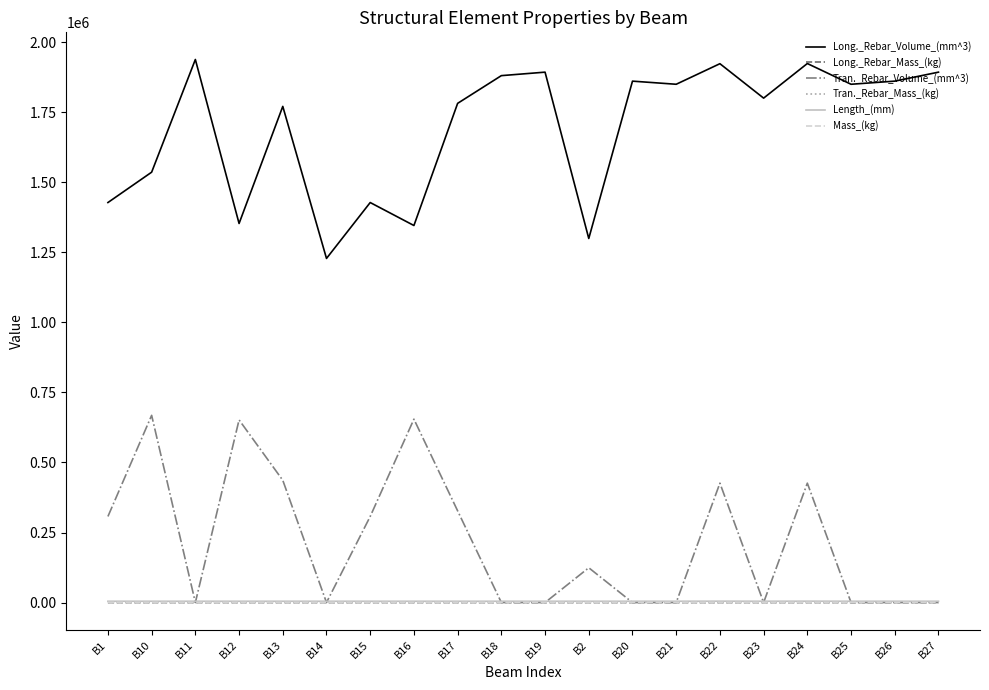

What is the highest value of the Long._Rebar_Volume_(mm^3) series?

1938874.1